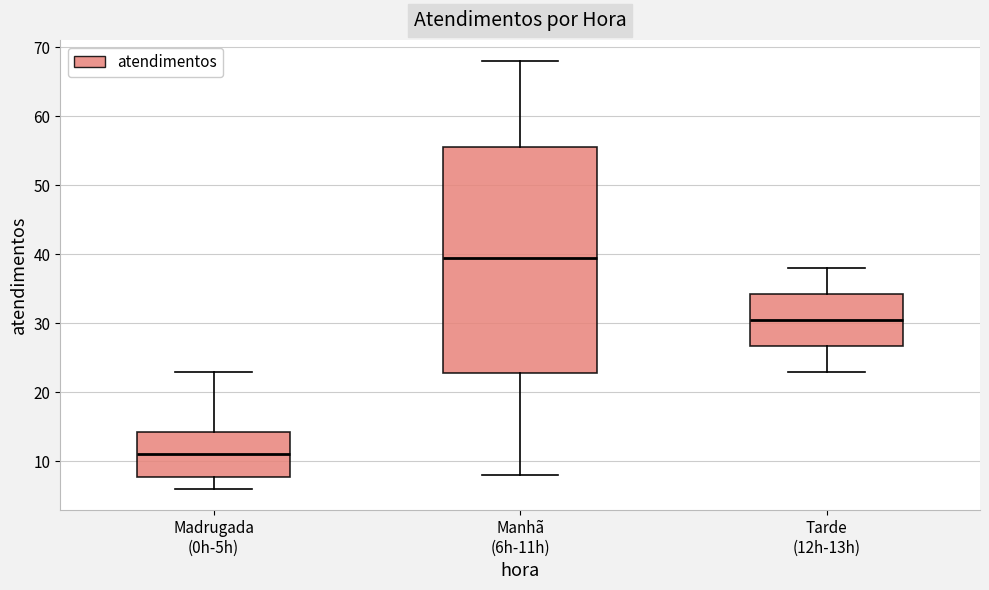

Reading left to right, transcribe this box plot: for each box, give where its median line is, the range the box spans, and where its two whiskers end, as read against the y-axis. The values are not printed on the chart, so give them approximately, as read against the axis.

Madrugada (0h-5h): median 11, box 8 to 14, whiskers 6 to 23
Manhã (6h-11h): median 40, box 23 to 56, whiskers 8 to 68
Tarde (12h-13h): median 31, box 27 to 34, whiskers 23 to 38